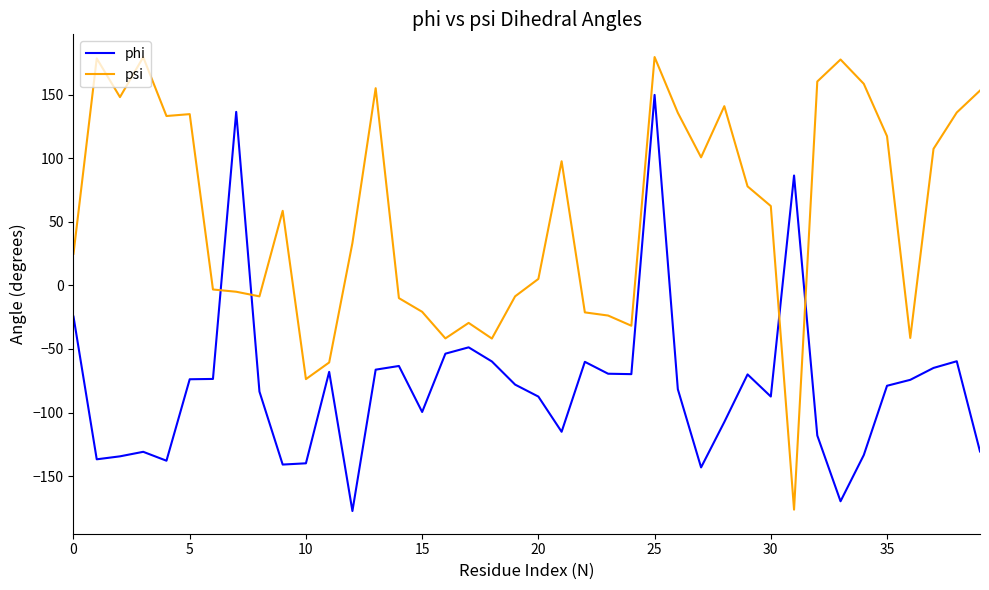

What is the difference between the maximum and minimum values in the psi series?

355.8